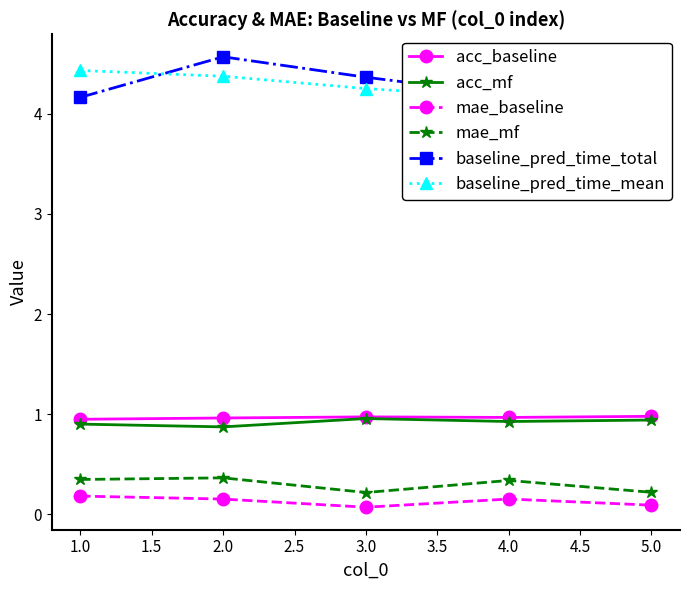

The value of mae_baseline at 3.0 is 0.1. True or false?

True